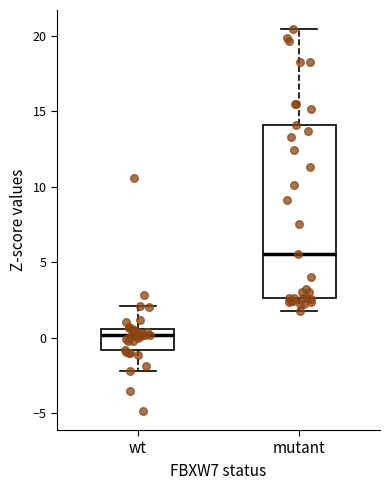

Which box has the lowest median line?

wt